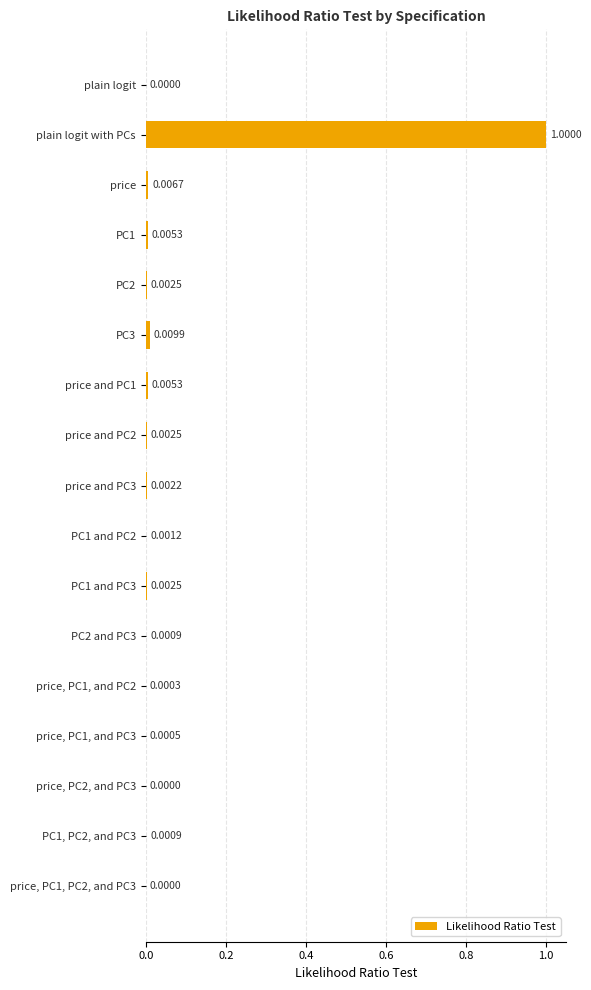

What is the sum of all values?

1.0